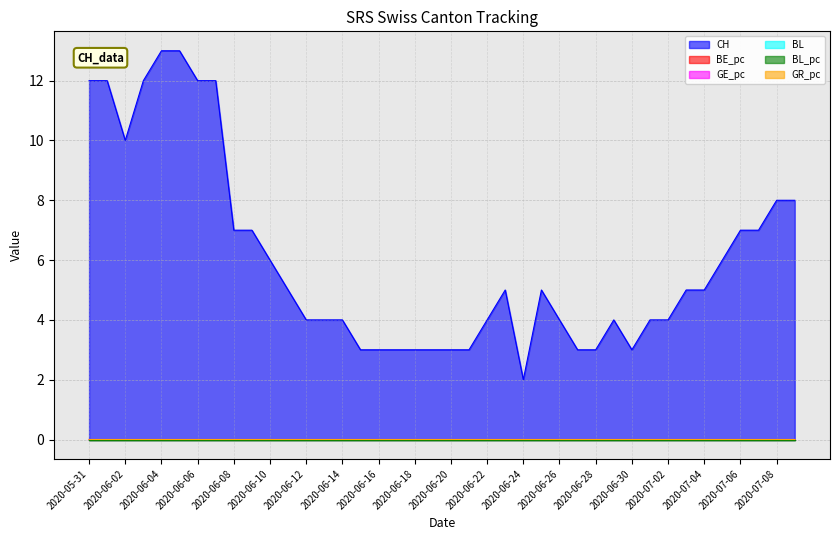

True or false: CH has more than 0 interior local peaks.

True